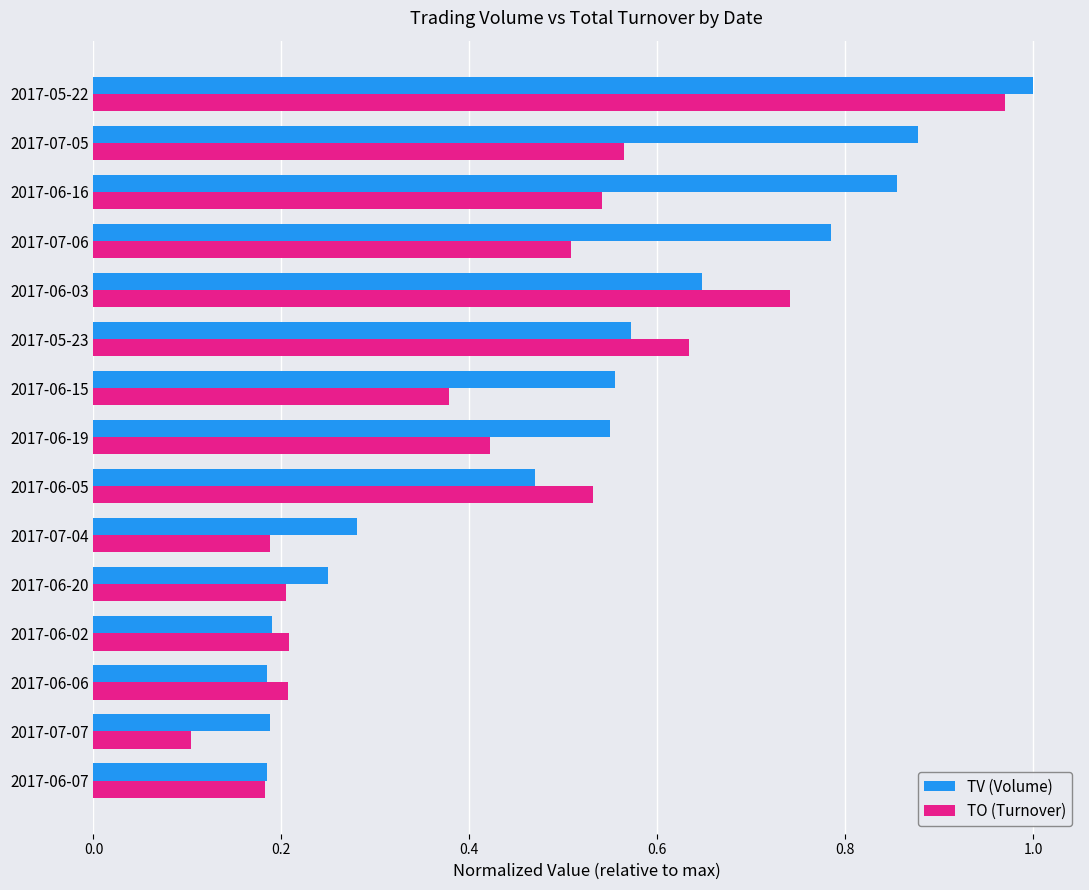

List the series in order of their overall mean, highest first.

TV (Volume), TO (Turnover)